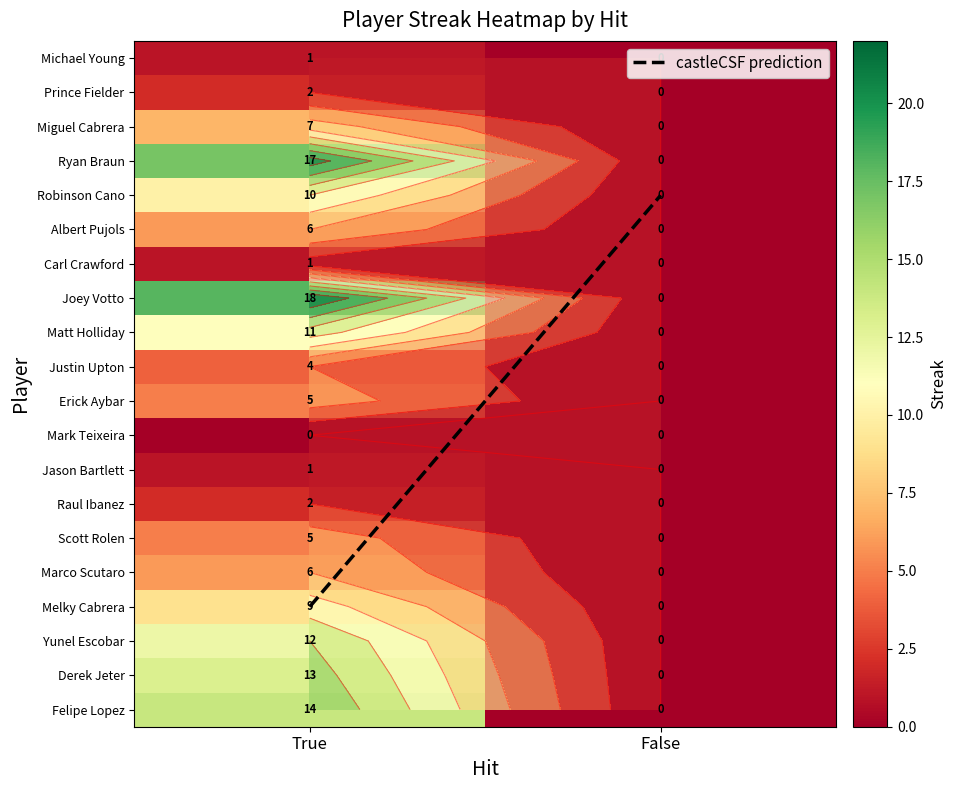

Which series has the largest range (max minus min)?

Joey Votto